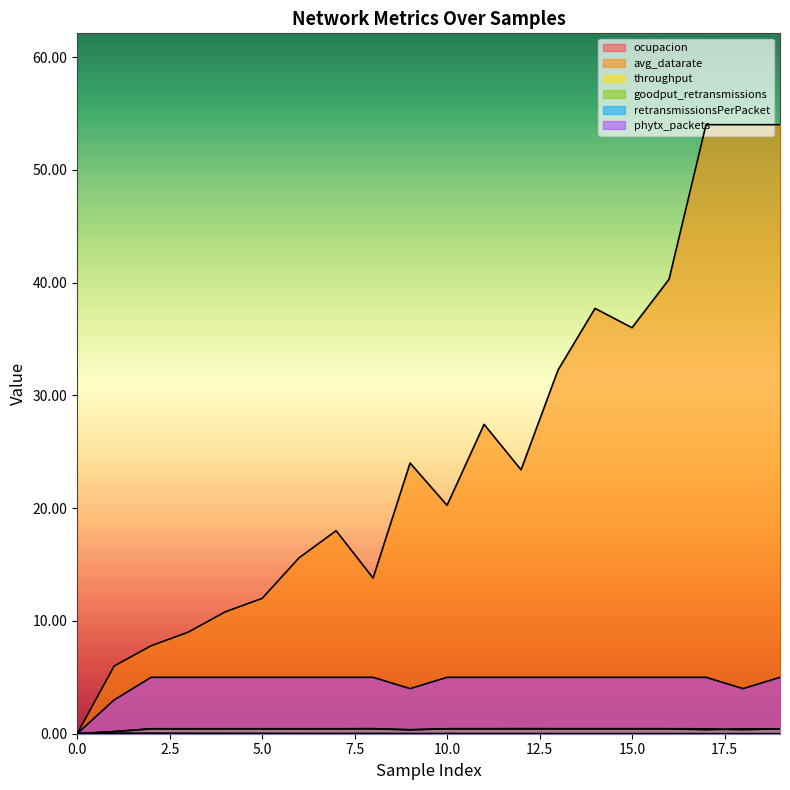

Which series has the largest total across all categories?

avg_datarate